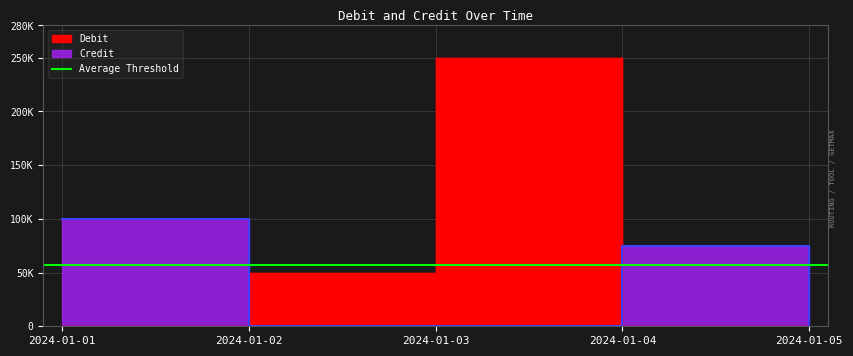

Between which two adjacent categories do Credit and Debit first intersect?

2024-01-01 and 2024-01-02